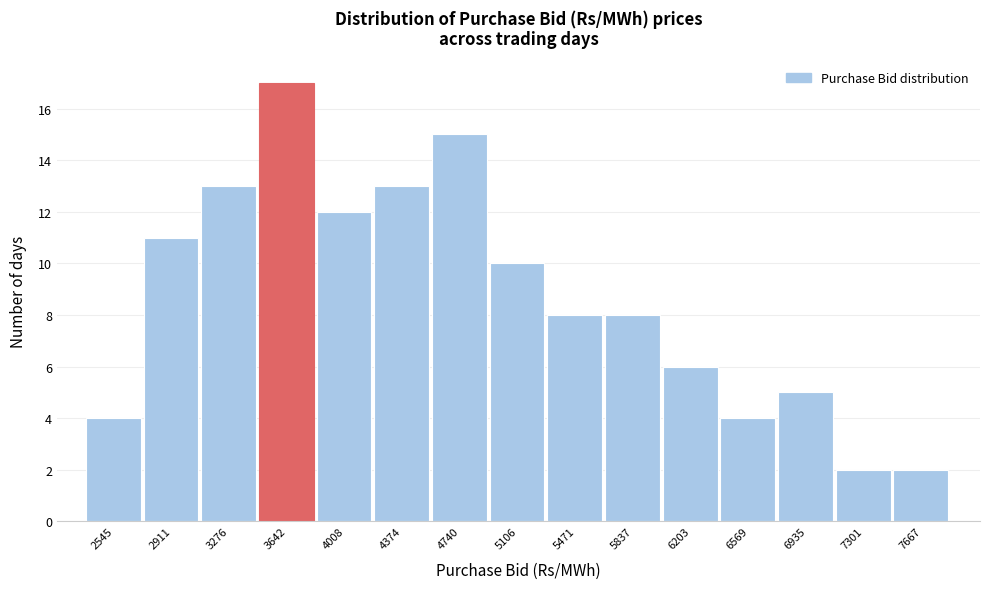

Reading left to right, transcribe this chart: for each bar, give the range it covers on the x-axis and its height. Neither the bar edges nor the heights are printed on the chart, so give them approximately, as read against the axes.

2350 to 2750: 4
2750 to 3100: 11
3100 to 3450: 13
3450 to 3850: 17
3850 to 4200: 12
4200 to 4550: 13
4550 to 4900: 15
4900 to 5300: 10
5300 to 5650: 8
5650 to 6000: 8
6000 to 6400: 6
6400 to 6750: 4
6750 to 7100: 5
7100 to 7500: 2
7500 to 7850: 2